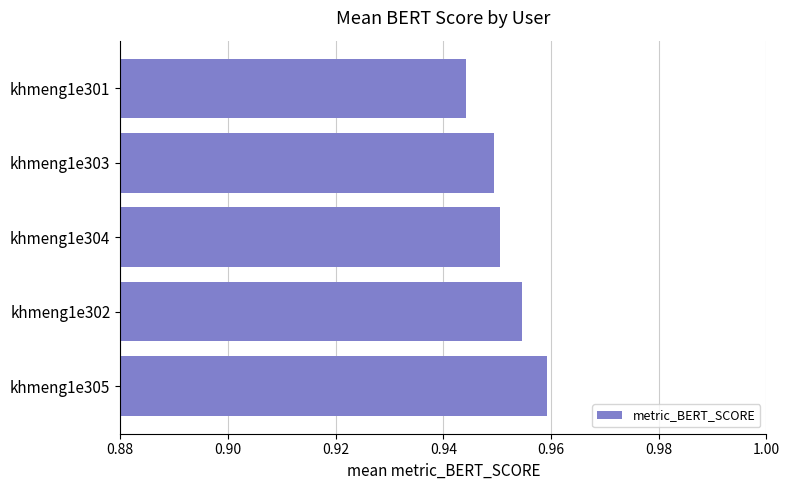

Which category has the lowest value across all series?

khmeng1e301